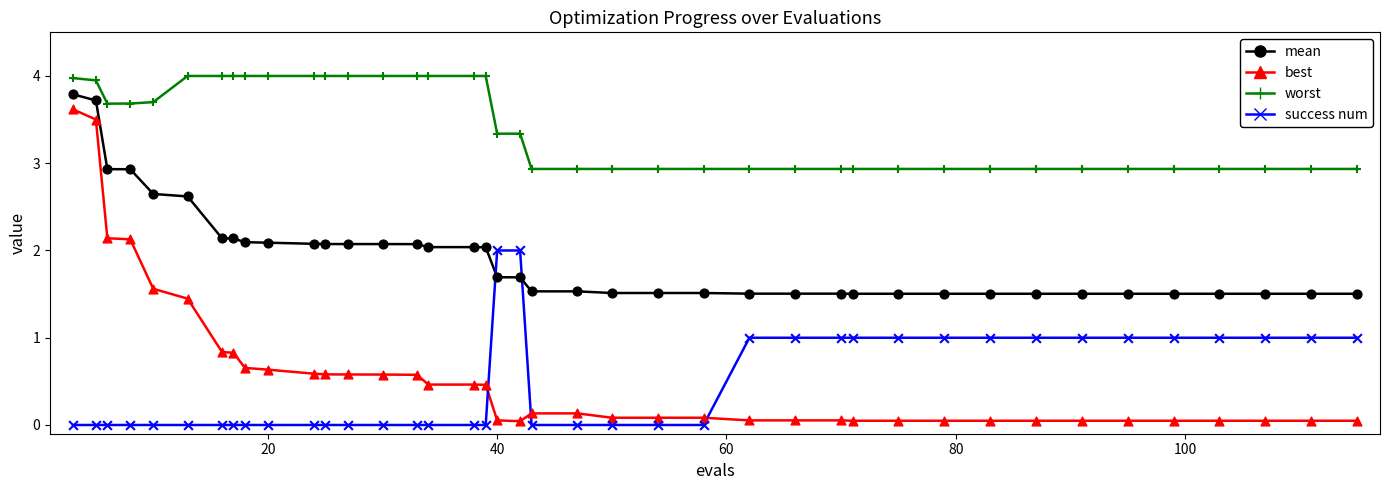

What are all the series names shown in the legend?

mean, best, worst, success num